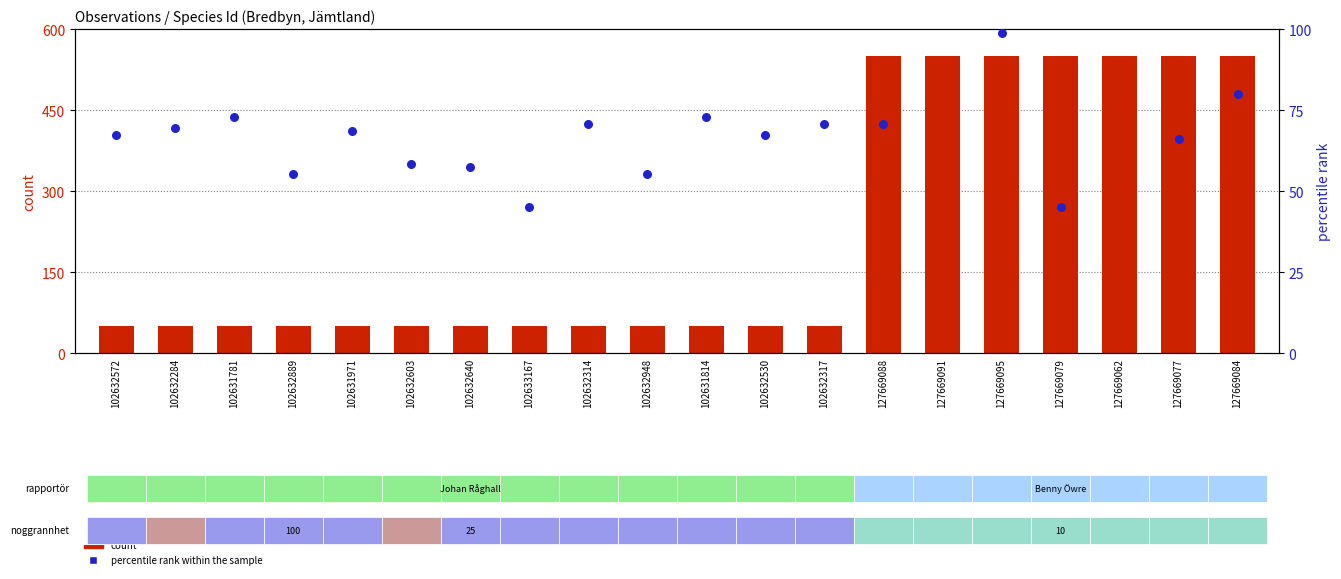

Is the value of count at 127669079 greater than the value of percentile rank within the sample at 102632530?

Yes